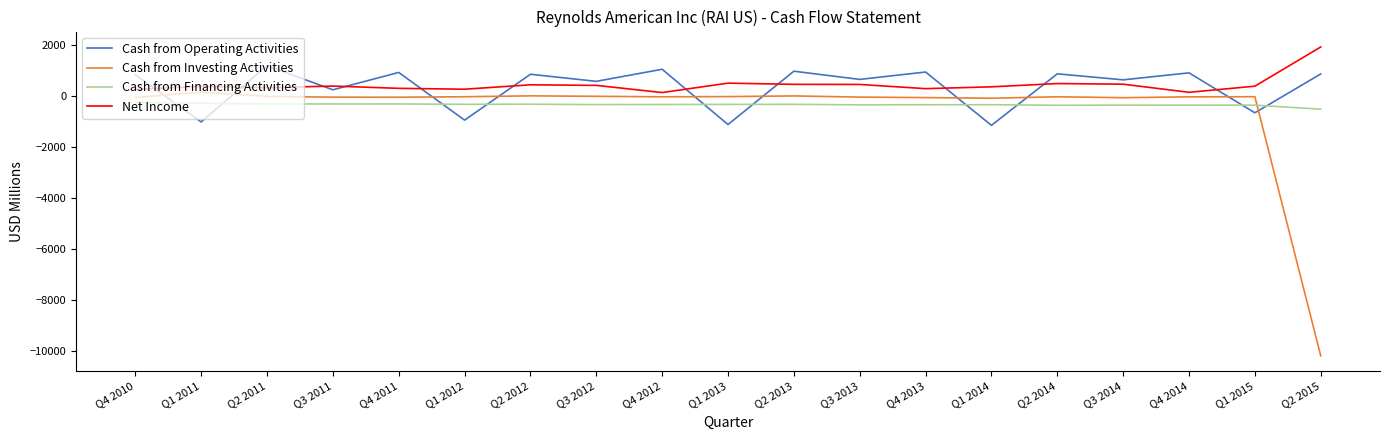

Between Q4 2010 and Q1 2015, which series saw the biggest shift?

Cash from Operating Activities